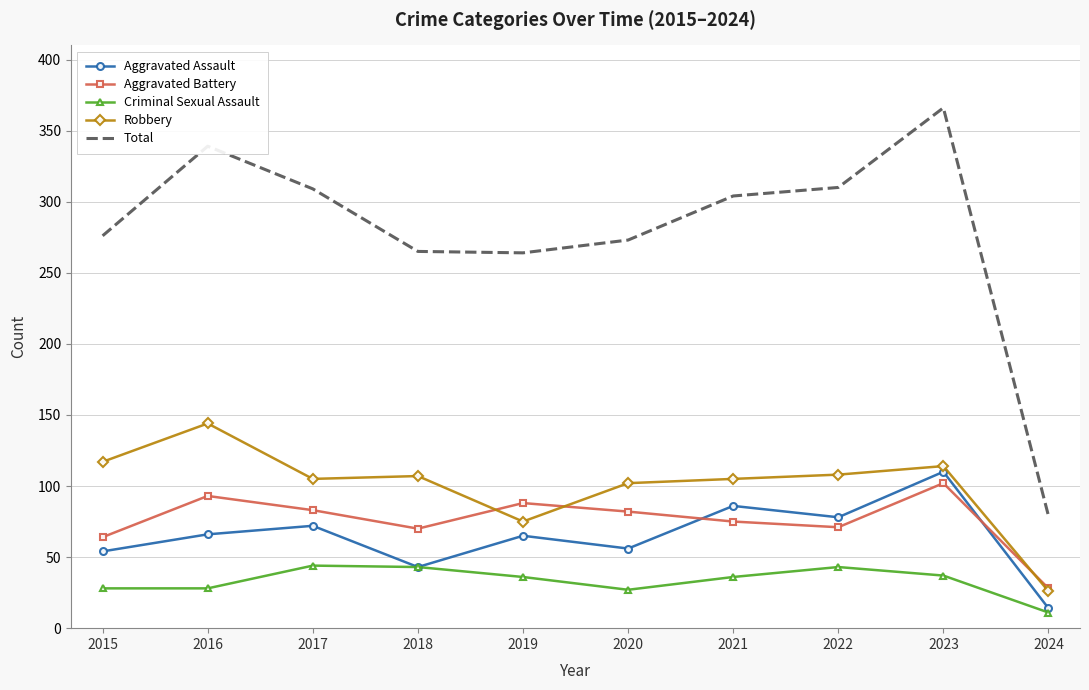

What is the maximum value for Robbery?

144